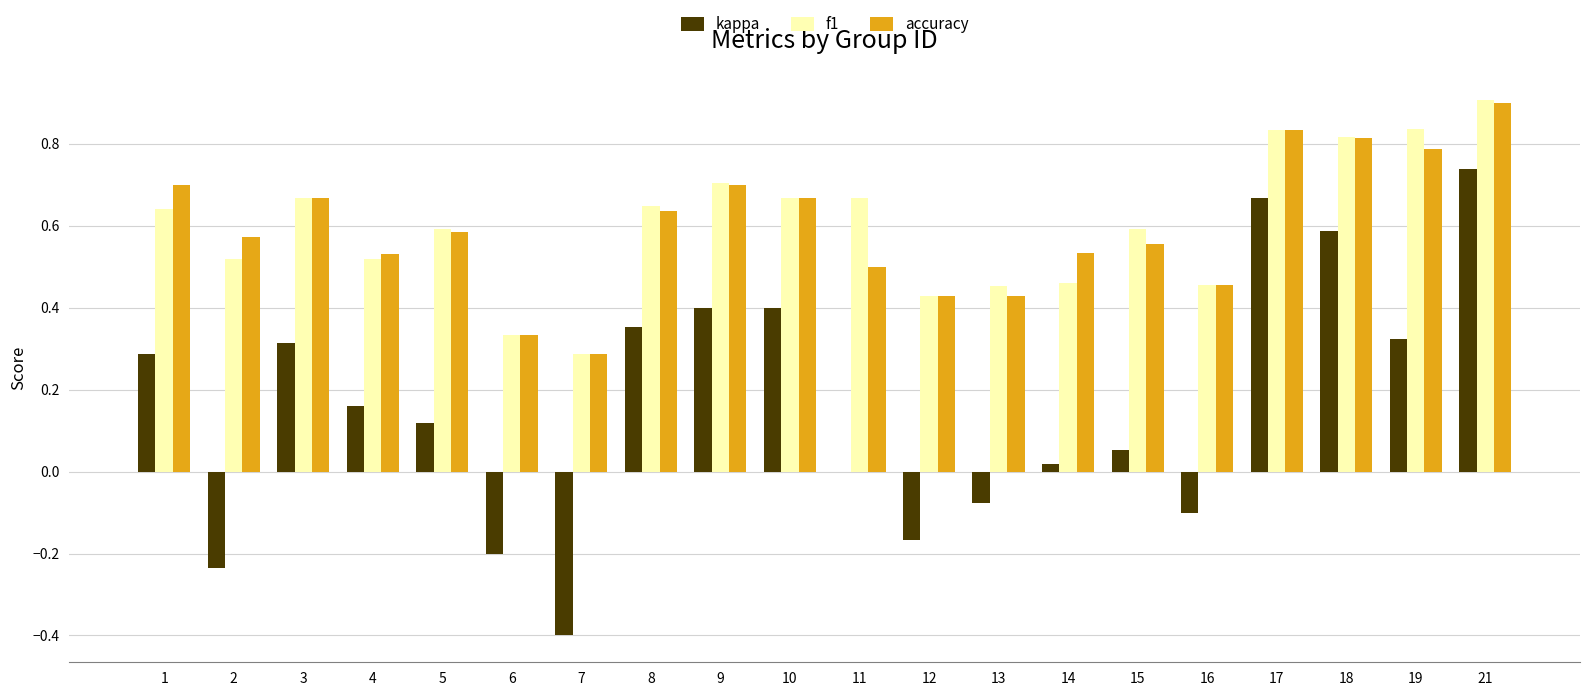

What is the sum of all accuracy values?

11.9